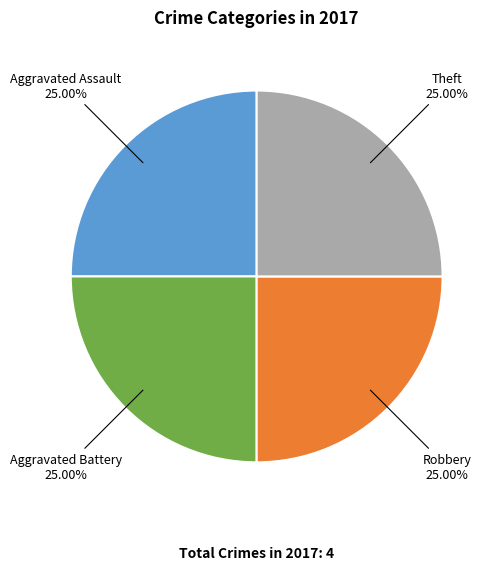

Does Robbery 25.00% represent more than half of the total?

No